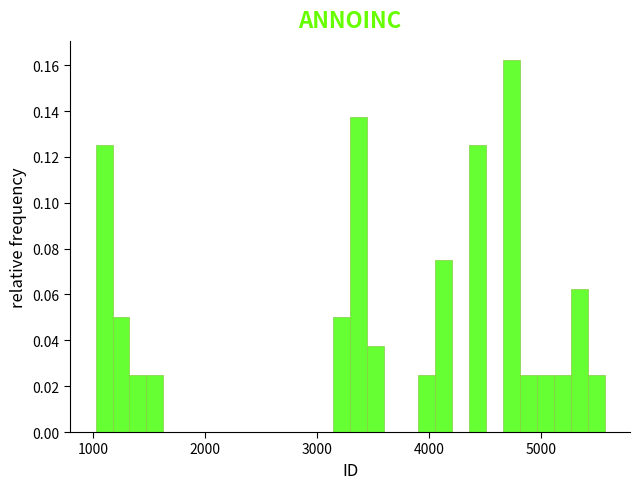

Around what value on the x-axis is the tallest bar? Give the approximate position of its centre, as read against the axis.

4700